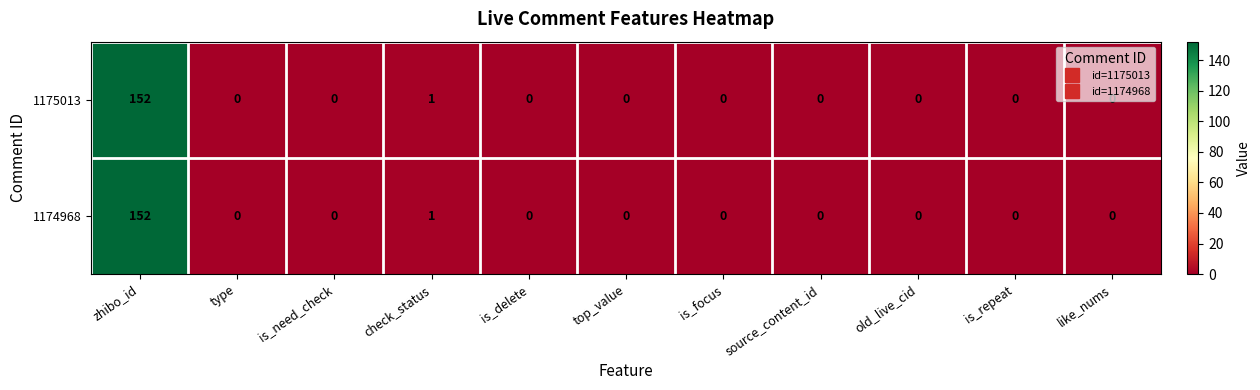

What is the sum of all 1175013 values?

153